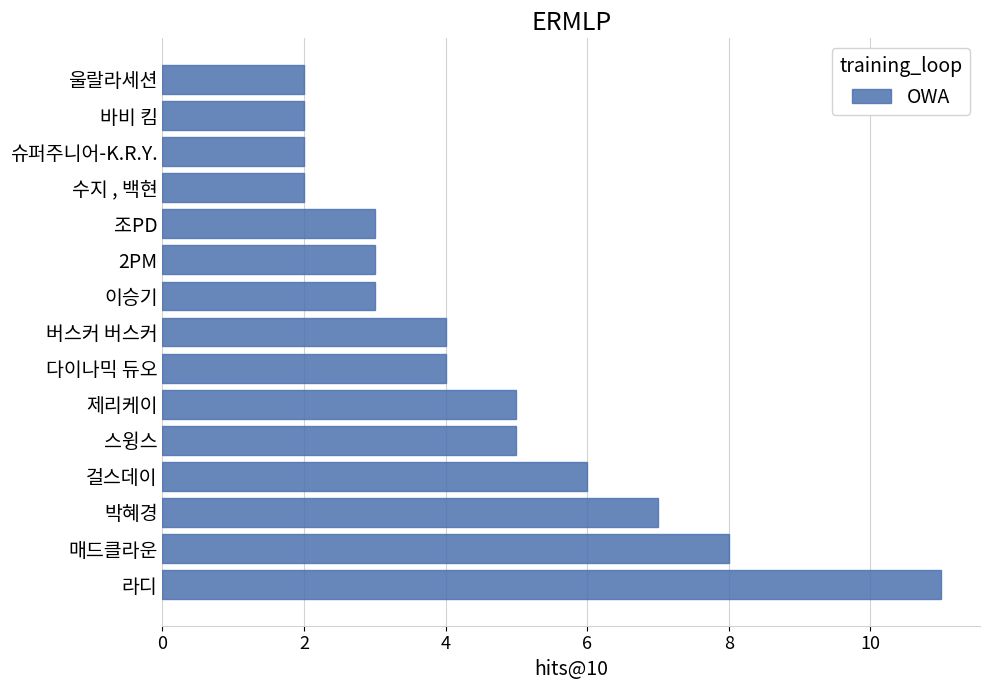

True or false: the data shows 10 at 걸스데이.

False